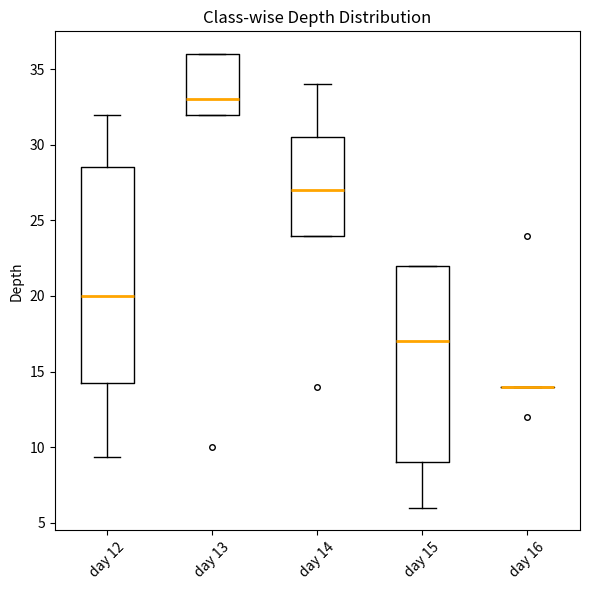

Comparing the boxes themselves (not the whiskers), which one is the tallest?

day 12